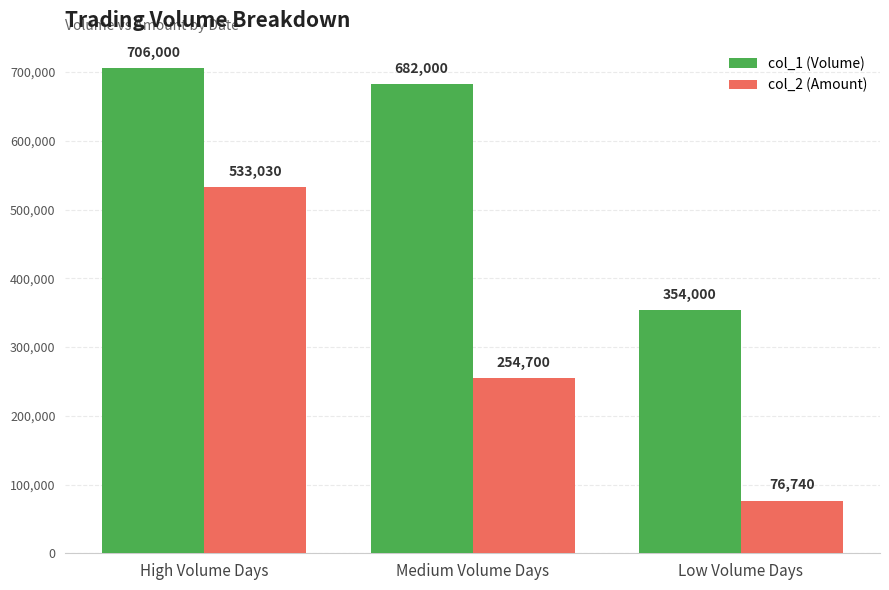

Is it true that col_1 (Volume) equals 682000 at Medium Volume Days?

True